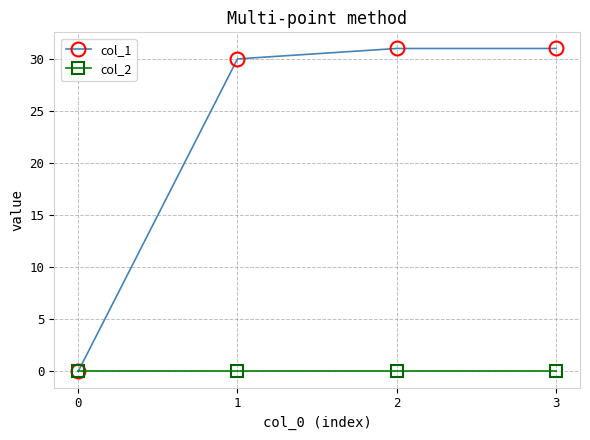

What is the total value across all series at 3?

31